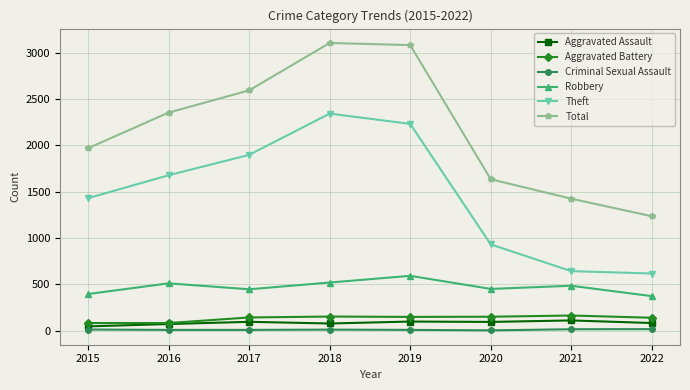

The Theft series shows 616 at 2022. True or false?

True